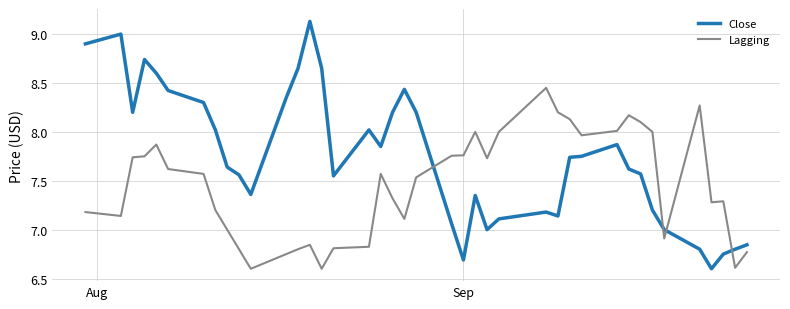

Which series has the largest total across all categories?

Close